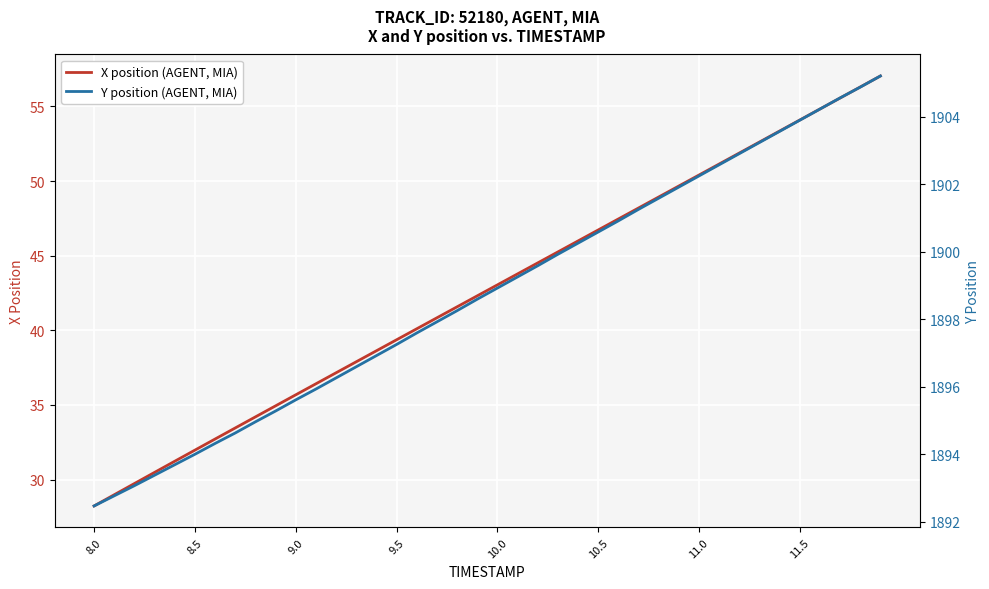

List the series in order of their overall mean, highest first.

Y position (AGENT, MIA), X position (AGENT, MIA)